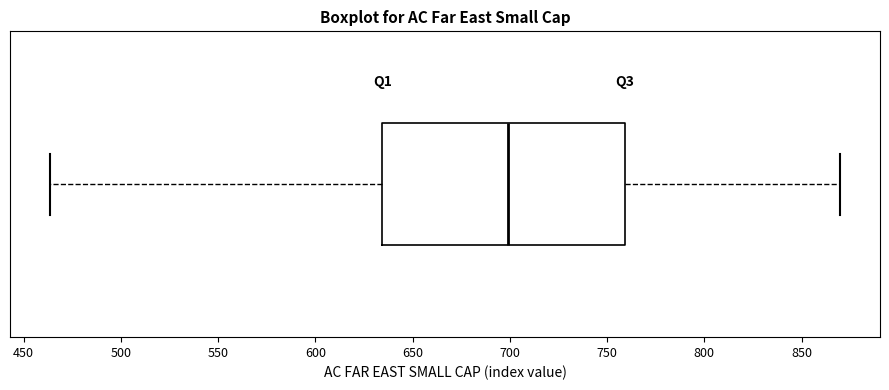

Read this box plot against the x-axis: the position of the median line, the range covered by the box, and the ends of both whiskers. The values are not printed on the chart, so give them approximately, as read against the axis.

median 700, box 635 to 760, whiskers 465 to 870